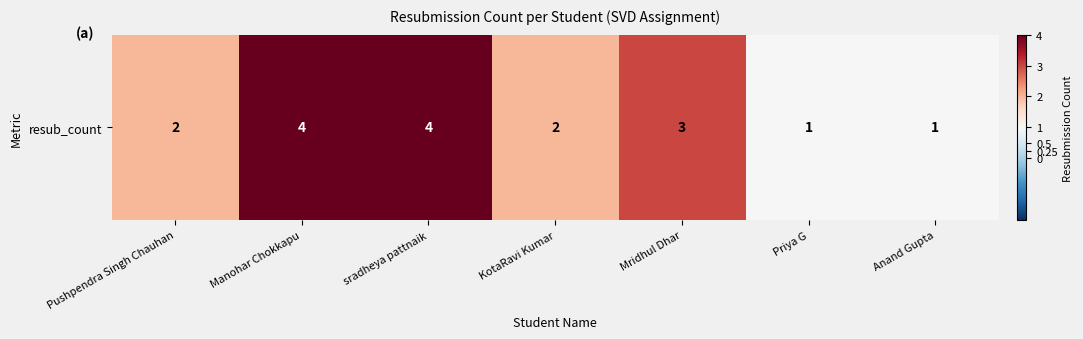

How many data points are above 2?

3